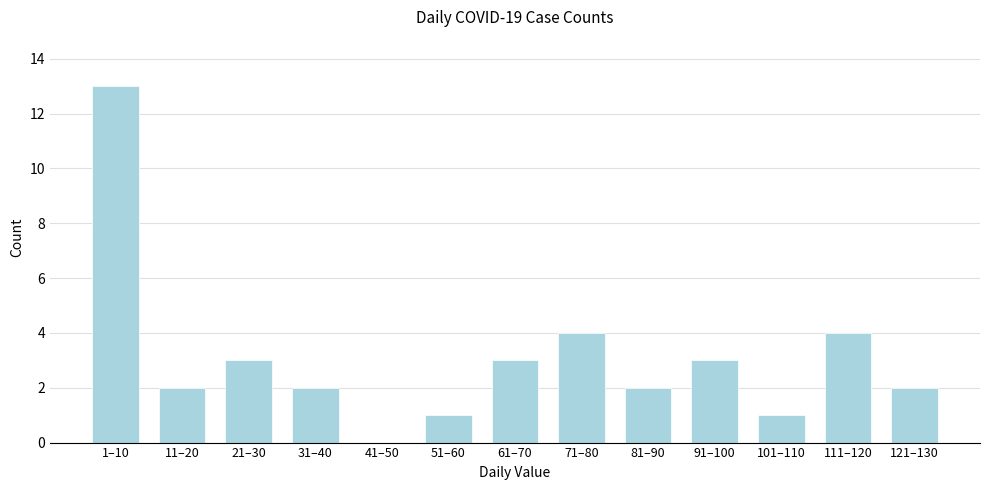

Reading left to right, transcribe all the data shown in this chart.

1–10=13	11–20=2	21–30=3	31–40=2	41–50=0	51–60=1	61–70=3	71–80=4	81–90=2	91–100=3	101–110=1	111–120=4	121–130=2